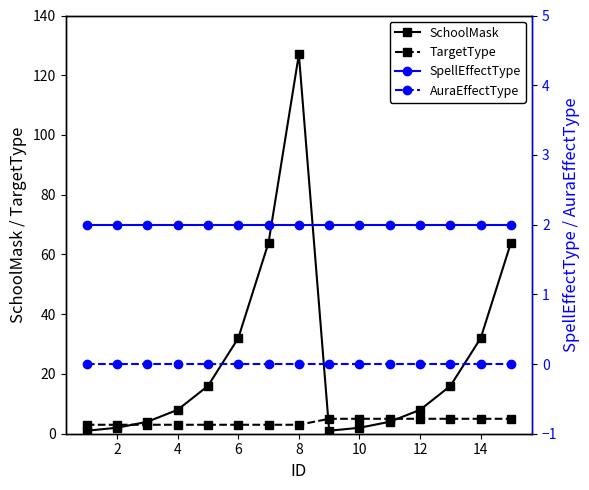

What is the difference between the maximum and minimum values in the TargetType series?

2